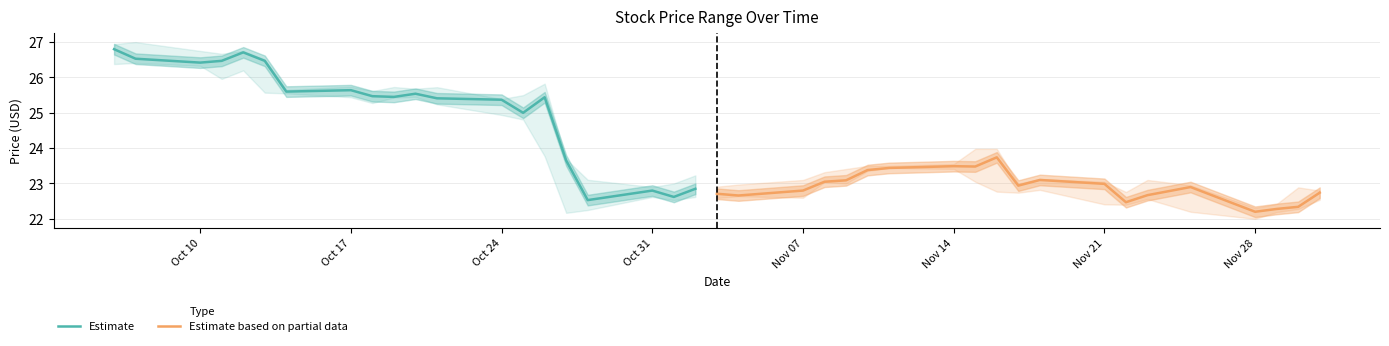

Rank the series by their maximum value, from lowest to highest.

Estimate based on partial data, Estimate